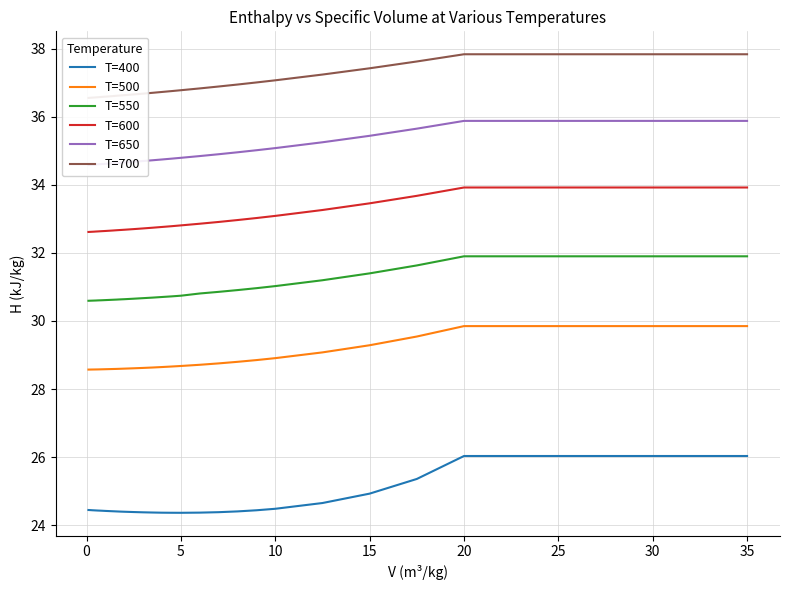

Count the number of data series in this chart.

6